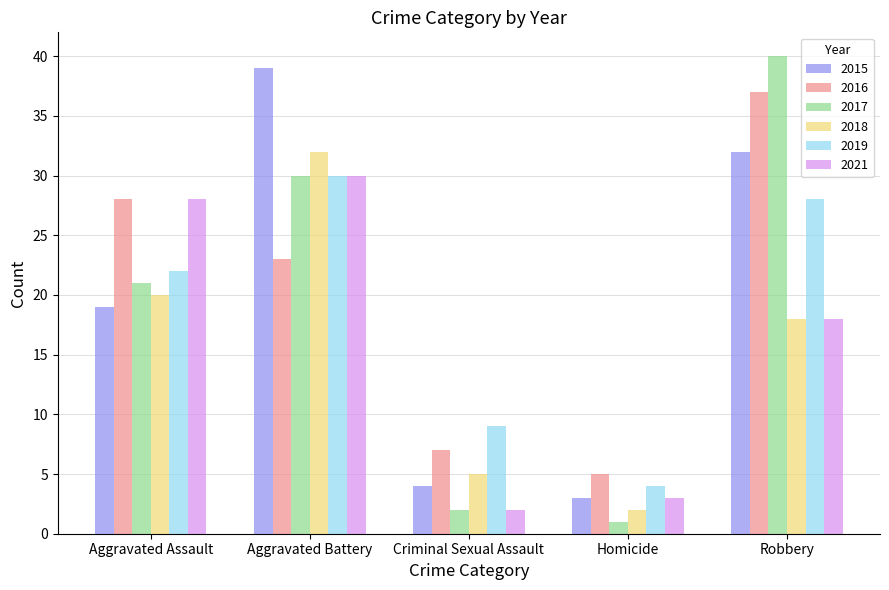

At how many categories does at least one series exceed 2?

5